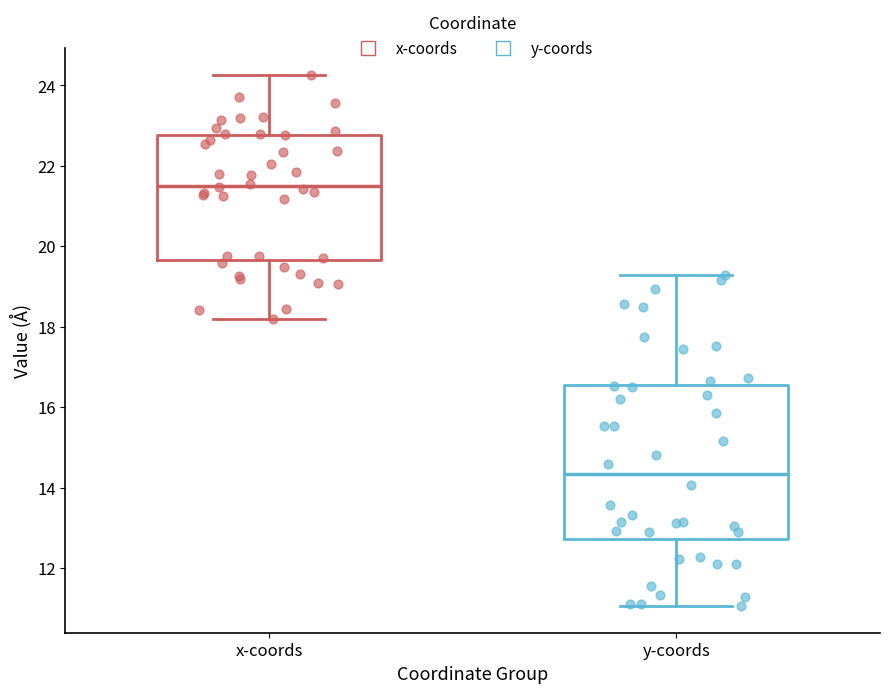

Where is the upper edge of the box for x-coords on the y-axis? The values are not printed on the chart, so give them approximately, as read against the axis.

22.8